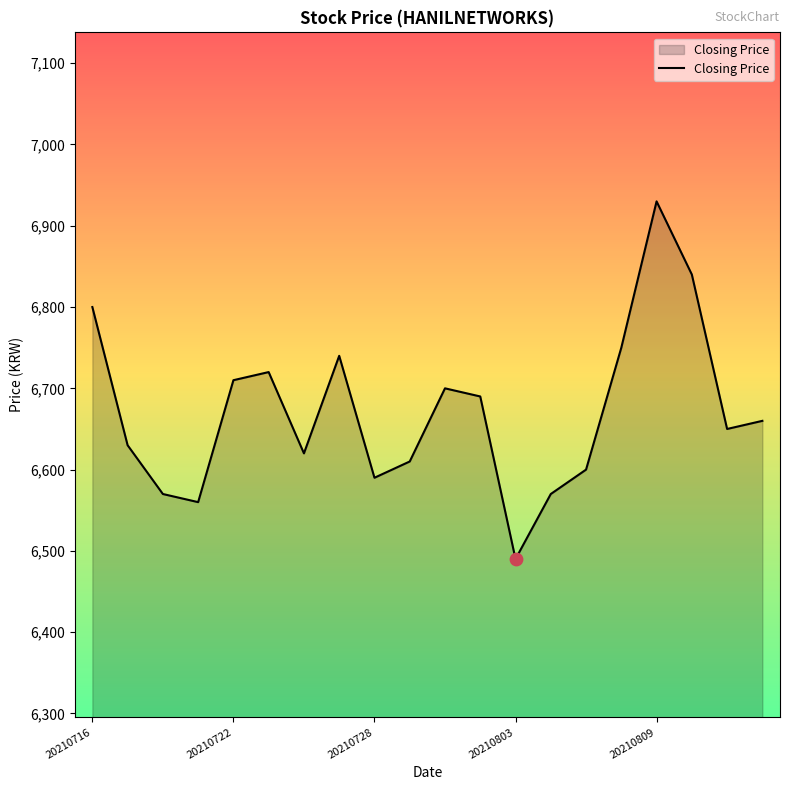

What is the difference between the maximum and minimum values?

440